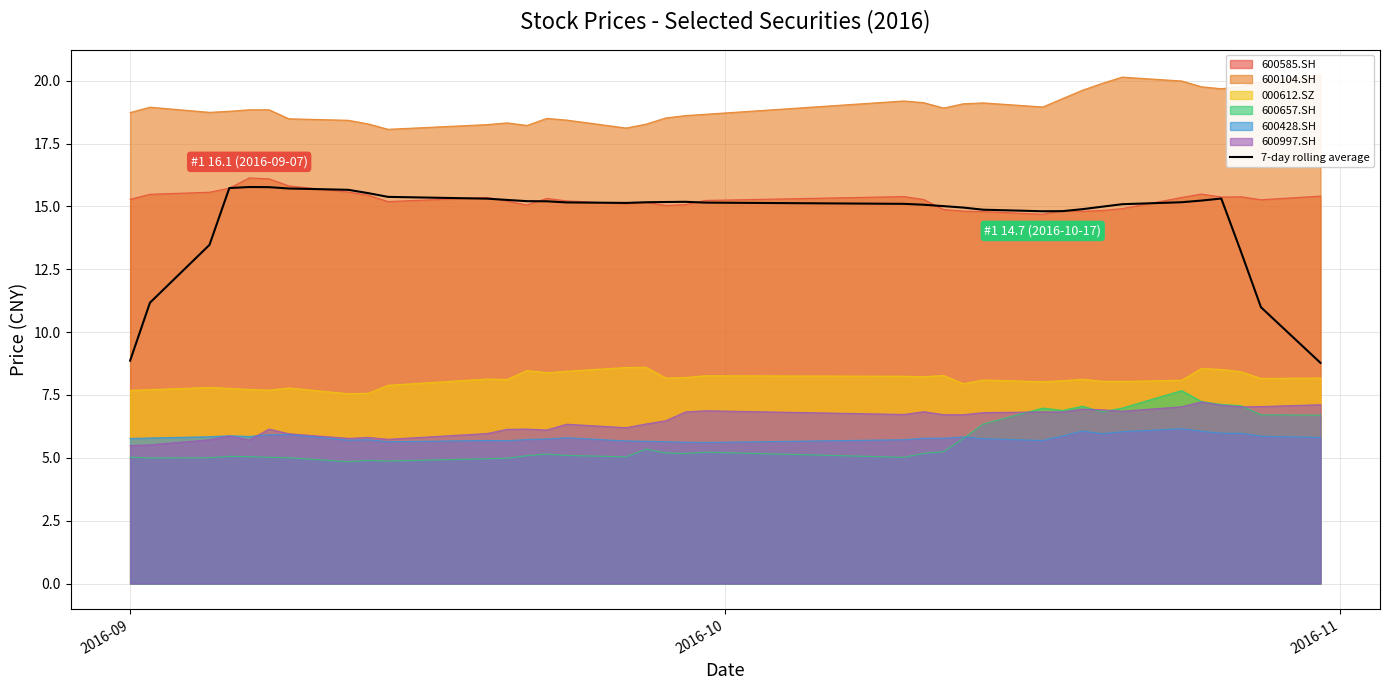

What is the difference between the maximum and minimum values?

7.0